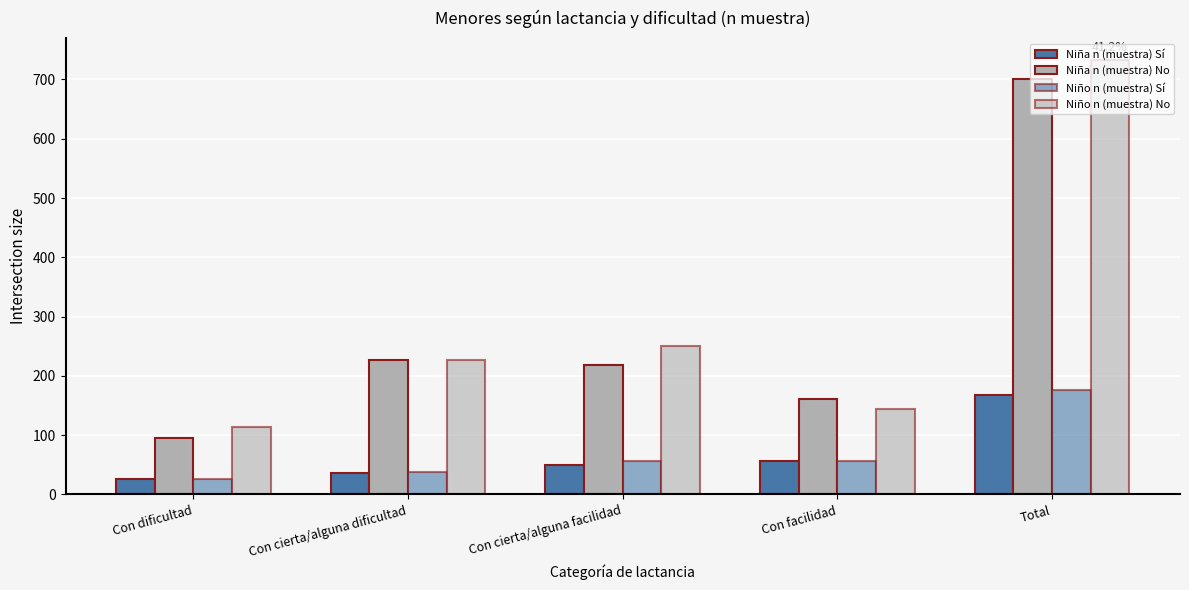

What is the value of the Niña n (muestra) Sí bar at the 3rd from the left?

49